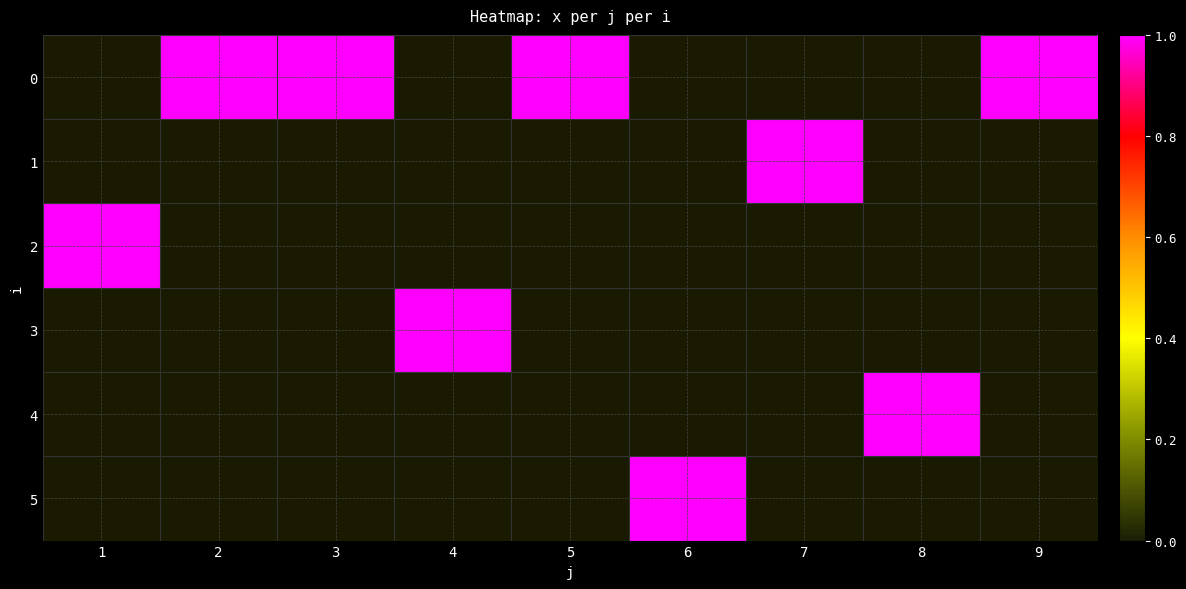

At 5, list the series in order from largest to smallest.

0, 1, 2, 3, 4, 5